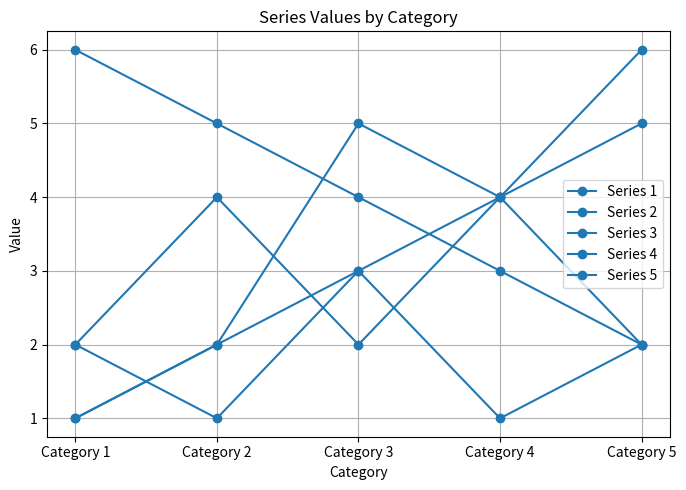

What is the sum of all Series 3 values?

18